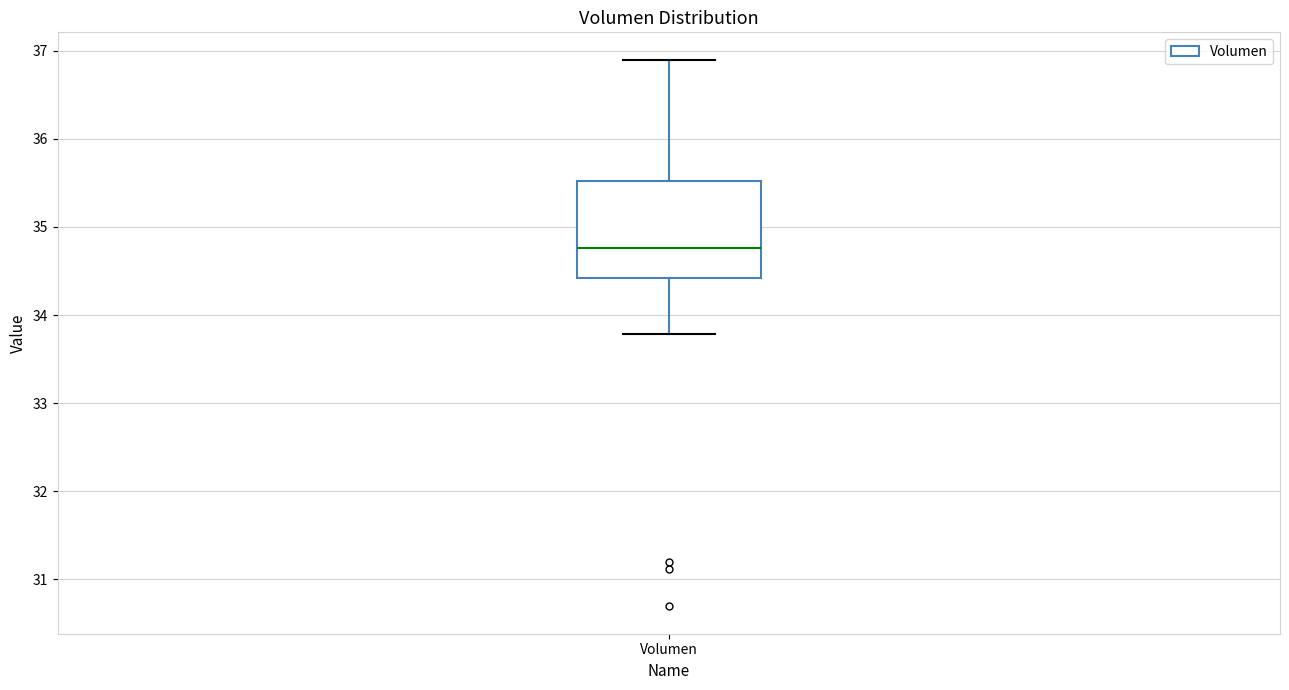

Where does the upper whisker of the box for Volumen end on the y-axis? The values are not printed on the chart, so give them approximately, as read against the axis.

36.9